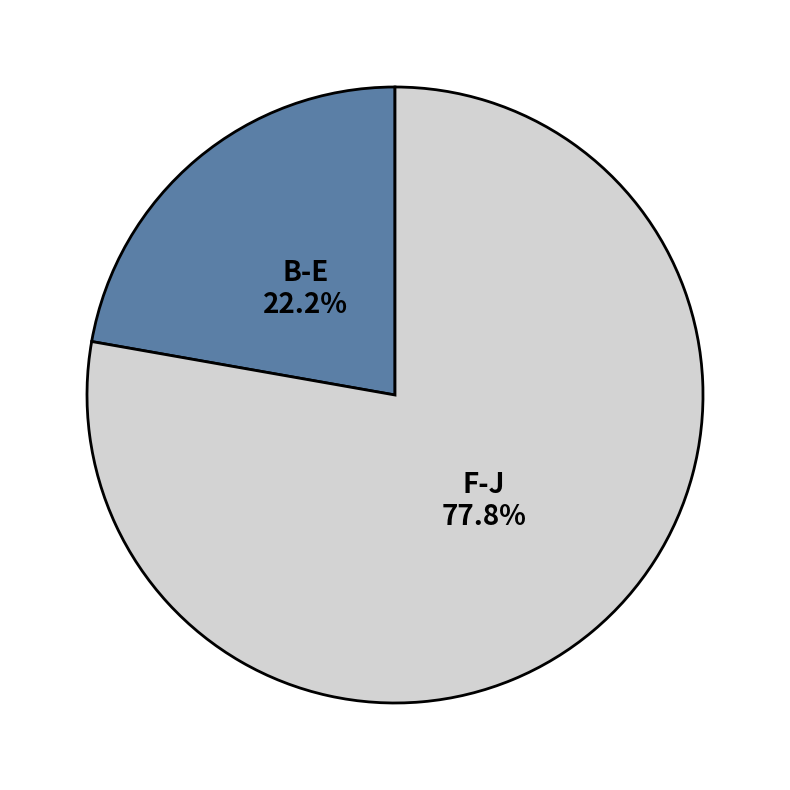

Does any single category account for the majority?

Yes